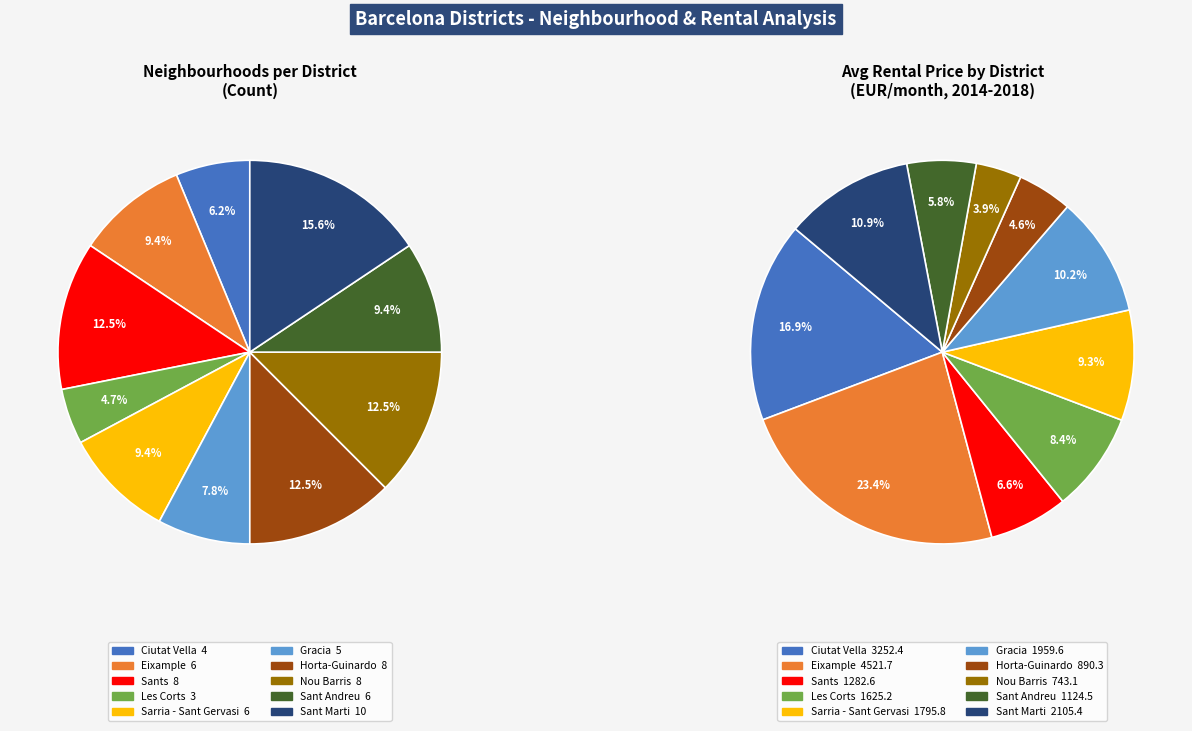

What is the total percentage of Sarria - Sant Gervasi and Sants?

21.9%